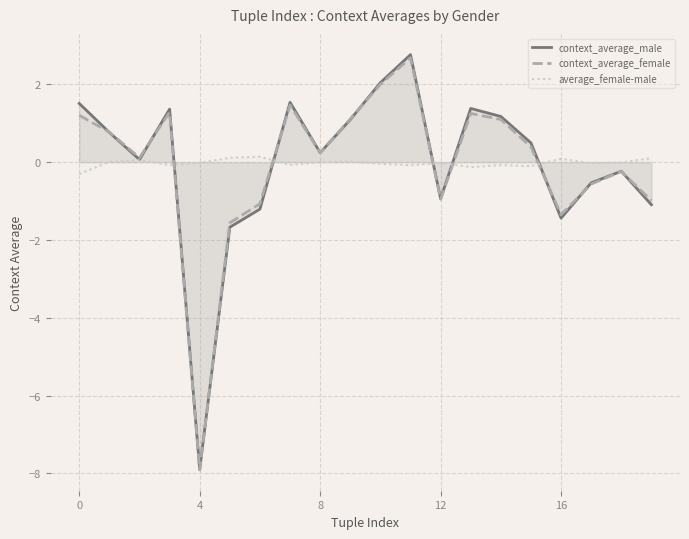

At 0, list the series in order from largest to smallest.

context_average_male, context_average_female, average_female-male